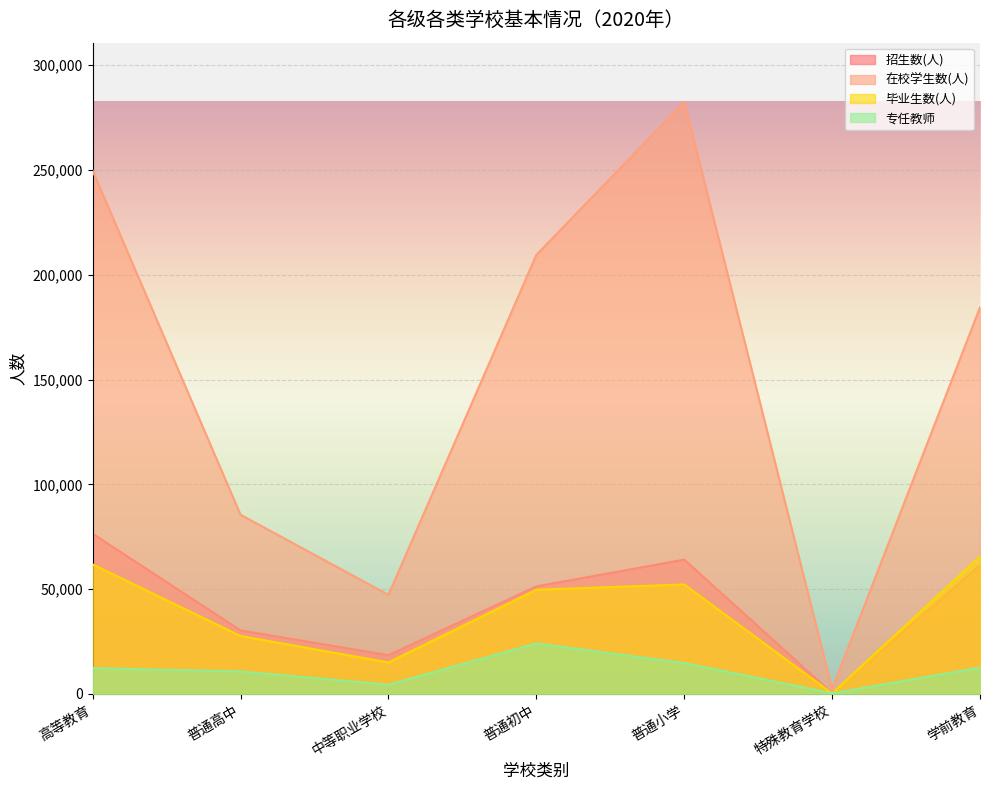

What is the label of the 7th point from the left?

学前教育